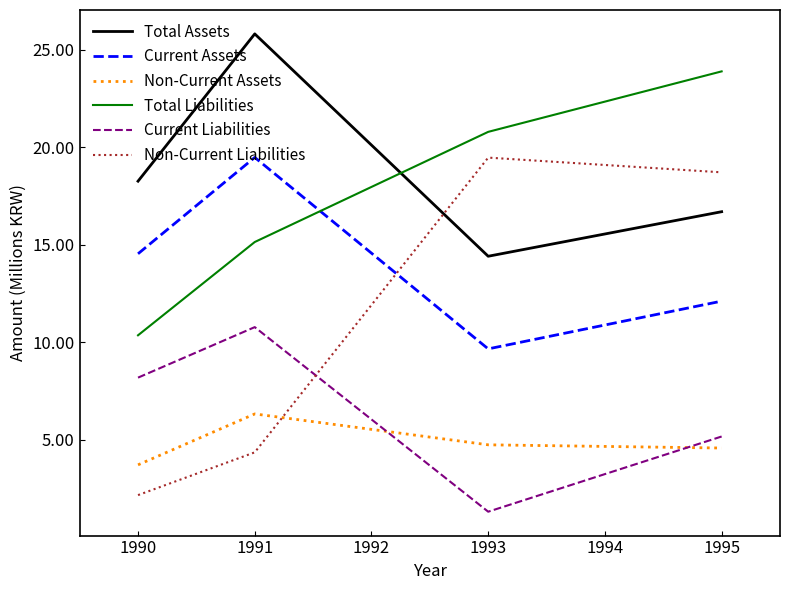

Which series has the largest range (max minus min)?

Non-Current Liabilities